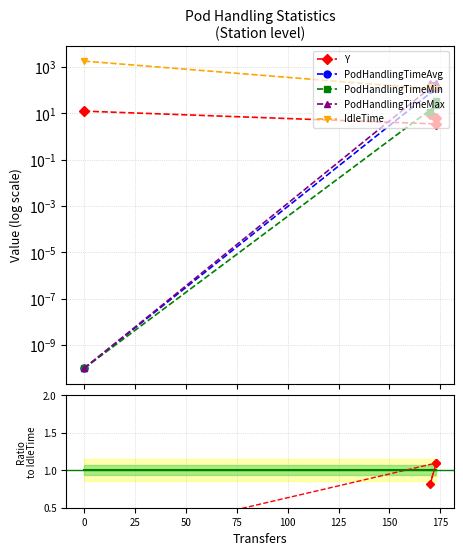

At how many categories does at least one series exceed 257?

1